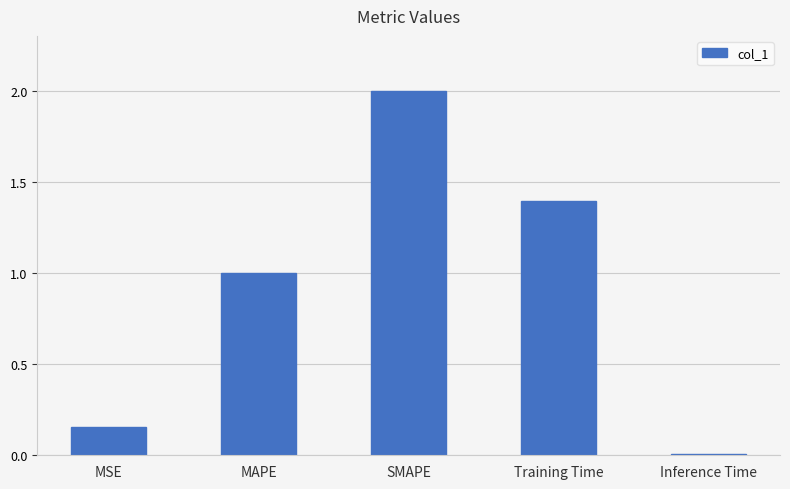

What is the change in value from MSE to SMAPE?

+1.8